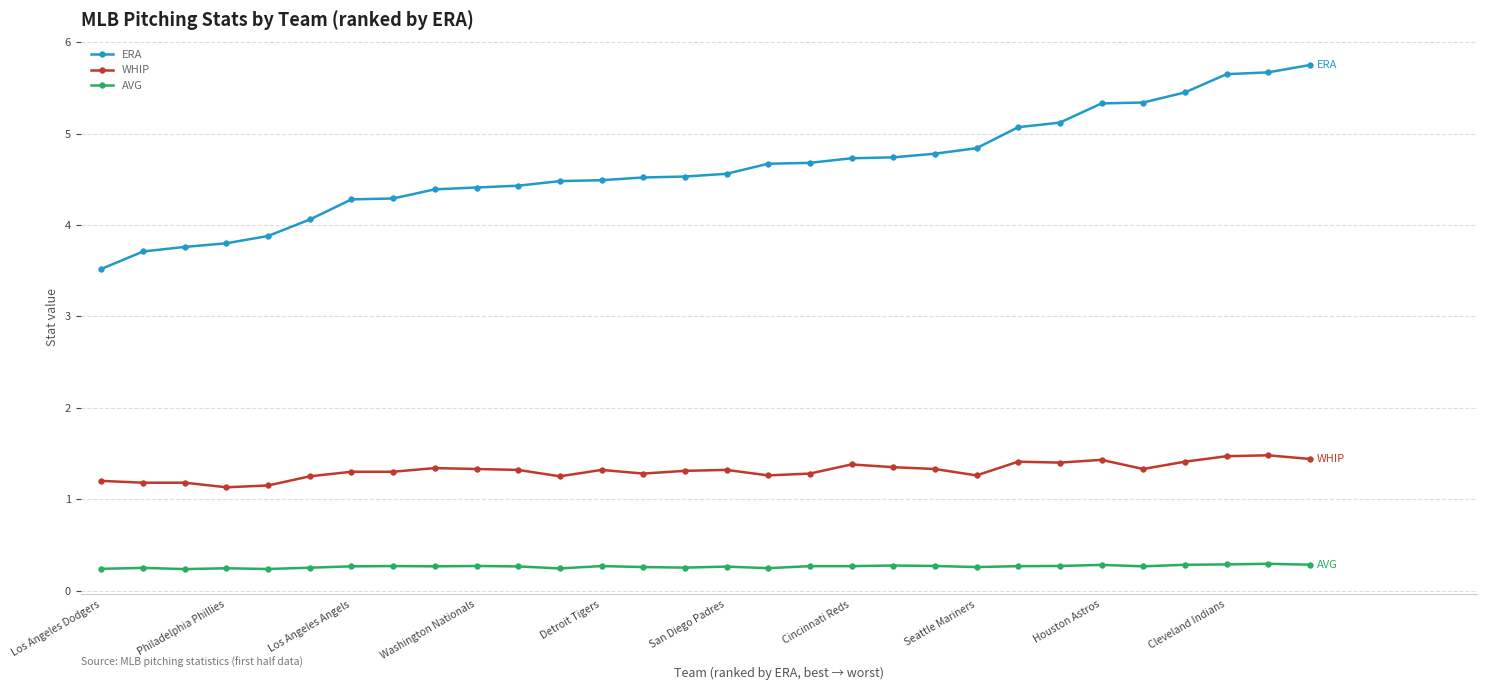

True or false: WHIP and AVG intersect in this chart.

False